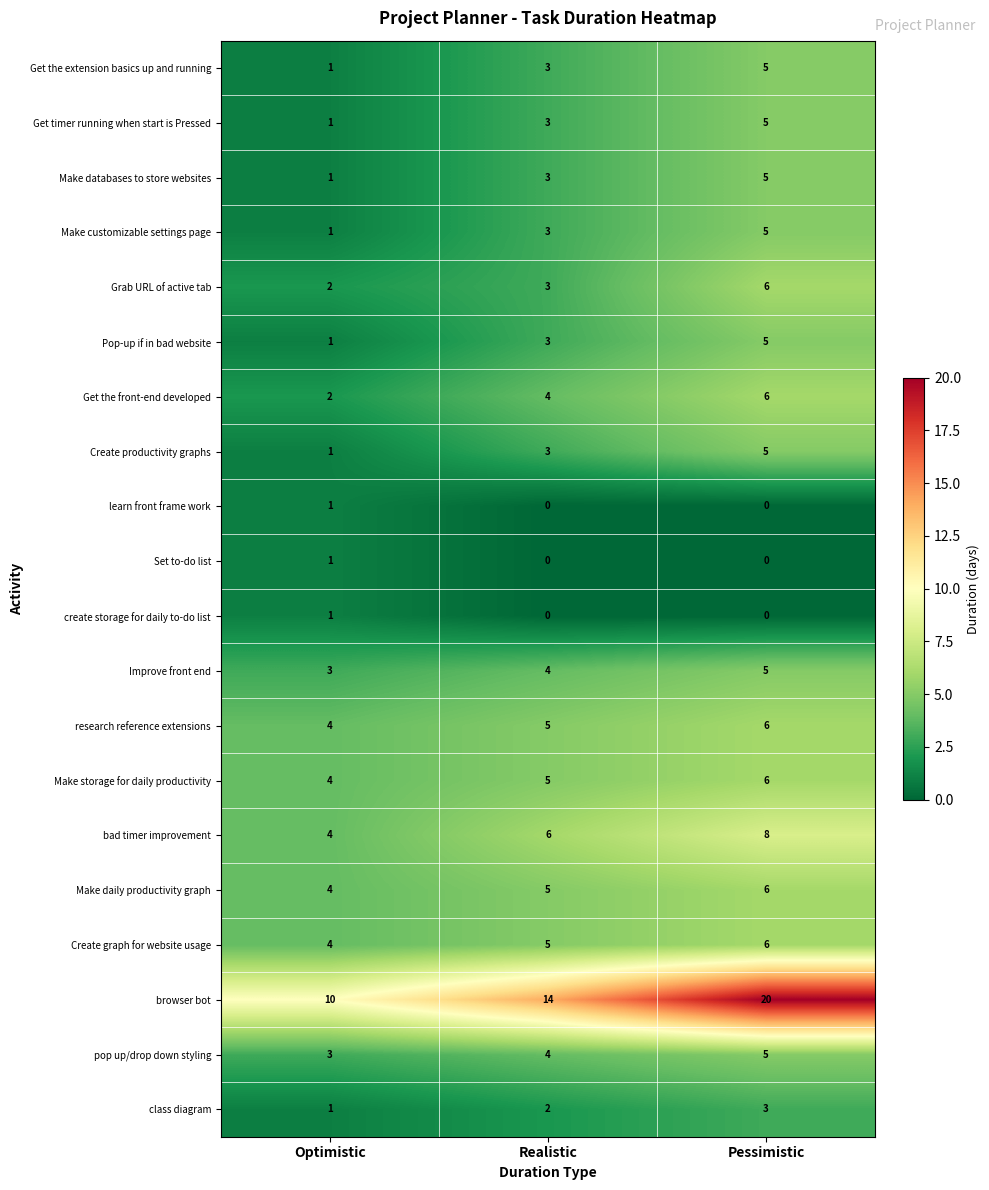

How many data points does each series have?

3